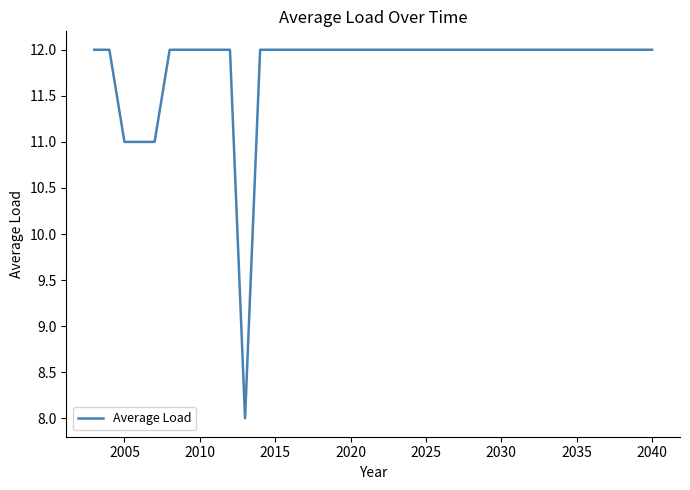

What is the greatest value displayed?

12